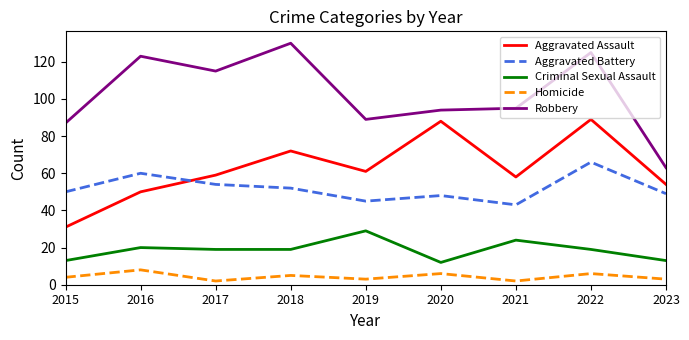

What is the highest value of the Homicide series?

8